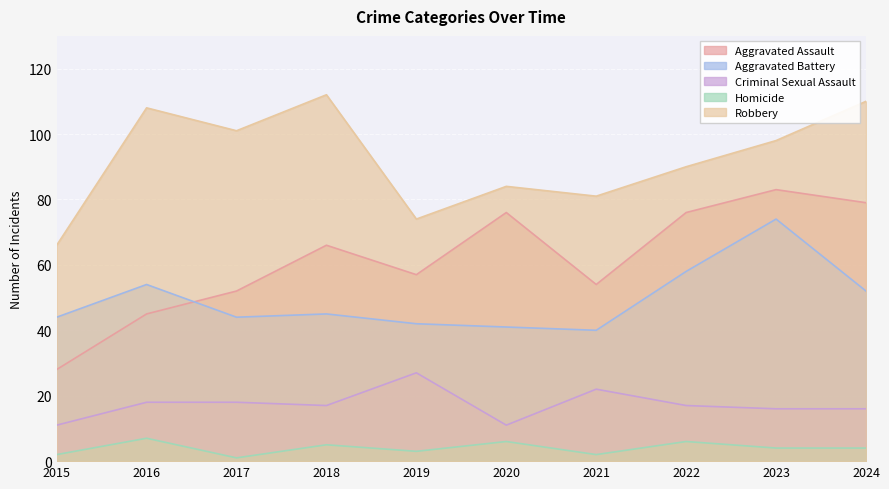

Where does the Criminal Sexual Assault series first go above 17?

2016